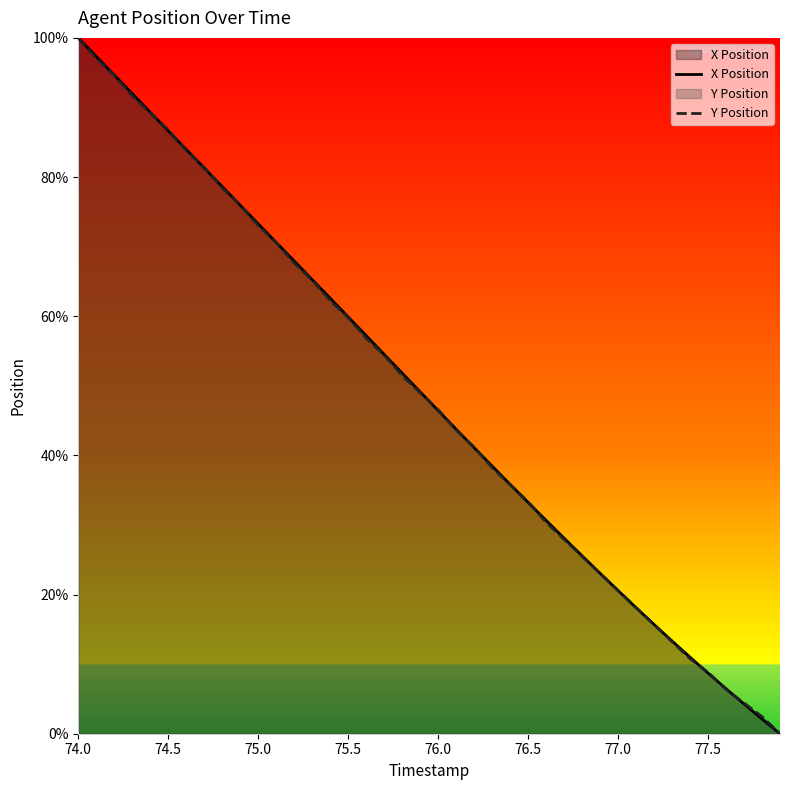

What is the value of the X Position point at the 14th from the left?

65.3